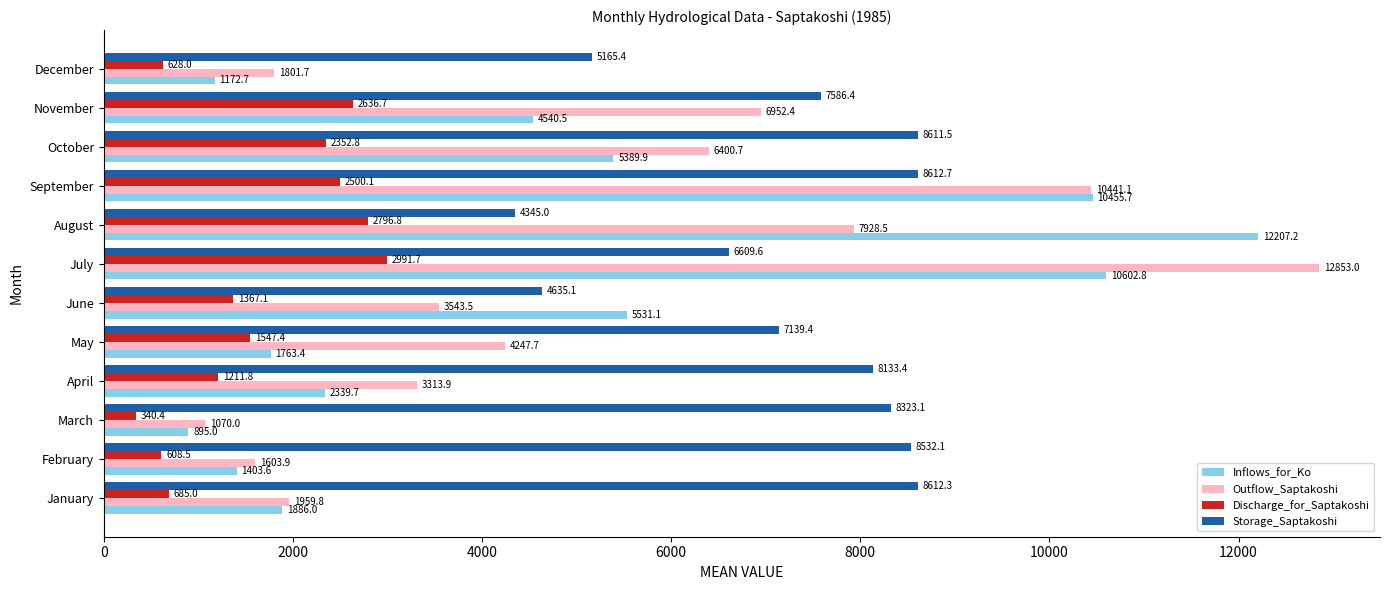

What is the difference between the second highest and minimum values in the Inflows_for_Ko series?

9707.8